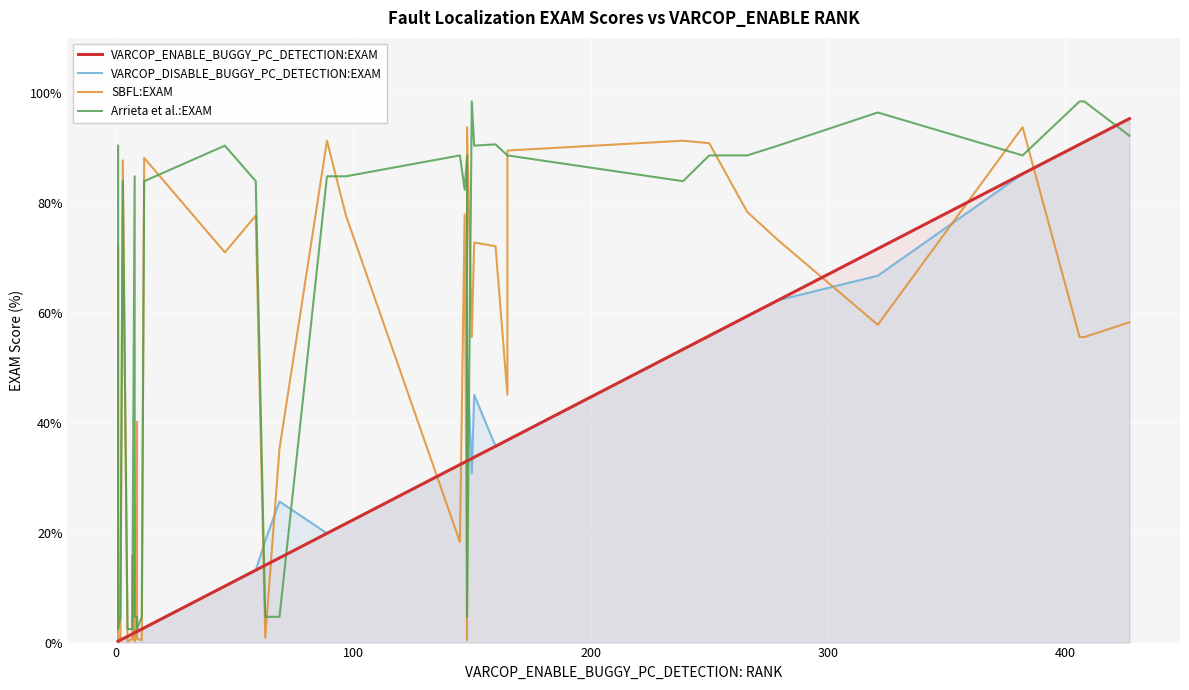

How many intersections are there between SBFL:EXAM and VARCOP_ENABLE_BUGGY_PC_DETECTION:EXAM?

15